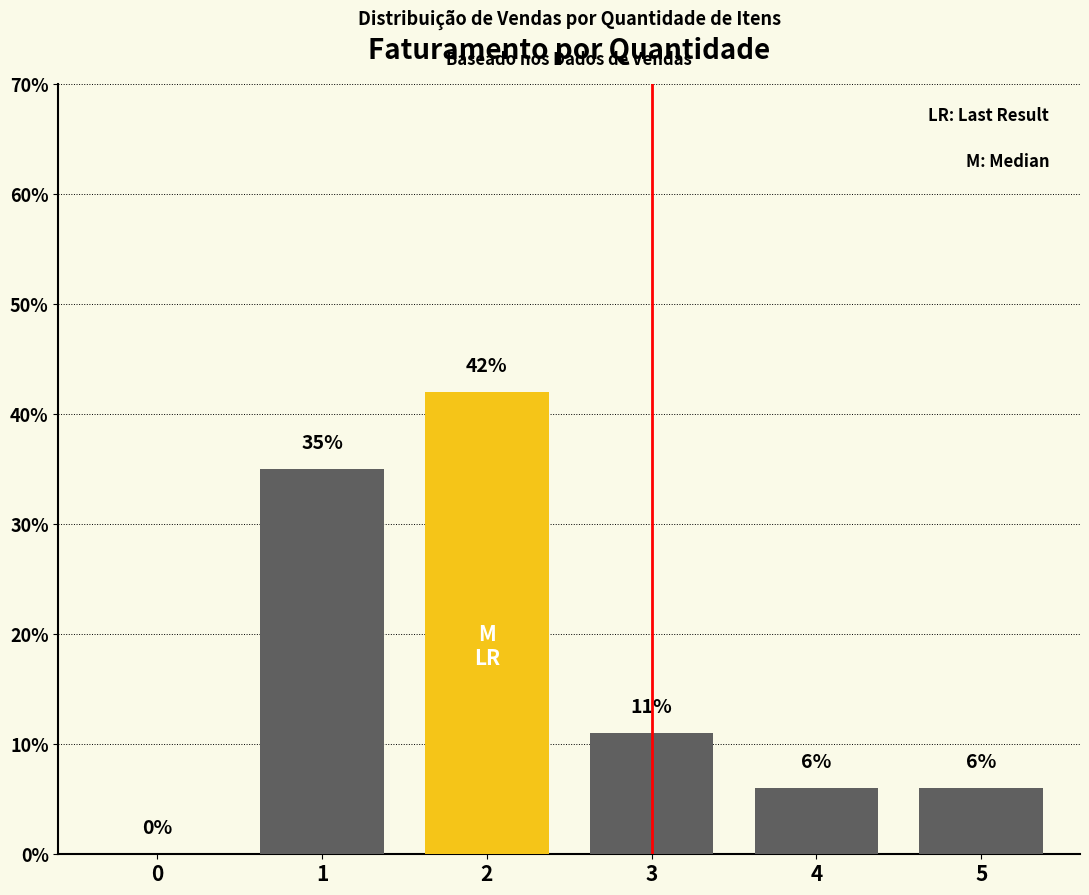

Are the bars grouped side by side (vs. stacked)?

Yes